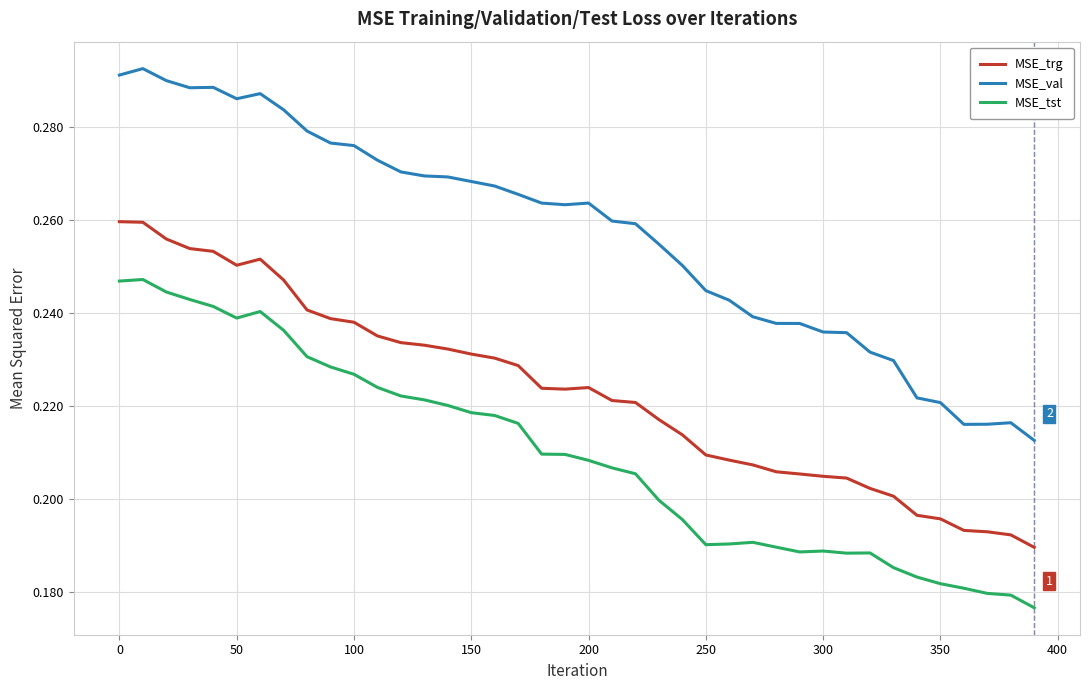

Which series has the largest total across all categories?

MSE_val